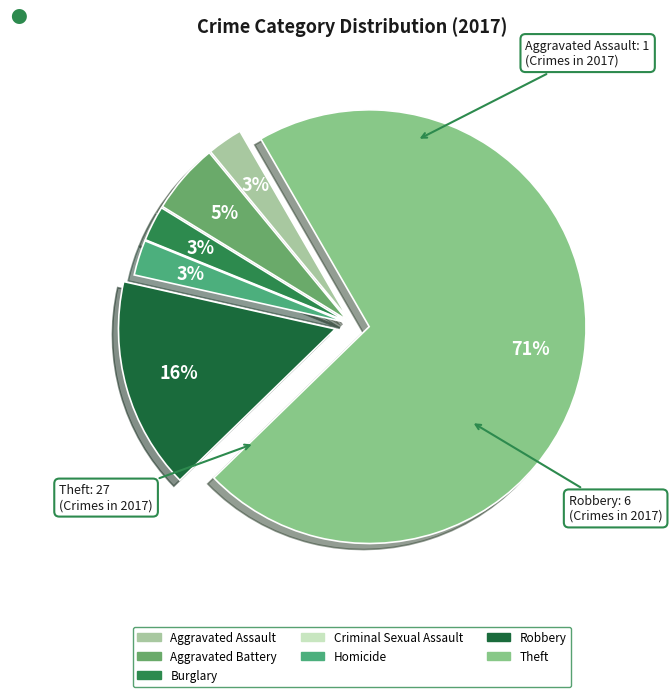

Approximately how many times larger is the value at Homicide compared to Burglary?

1.0